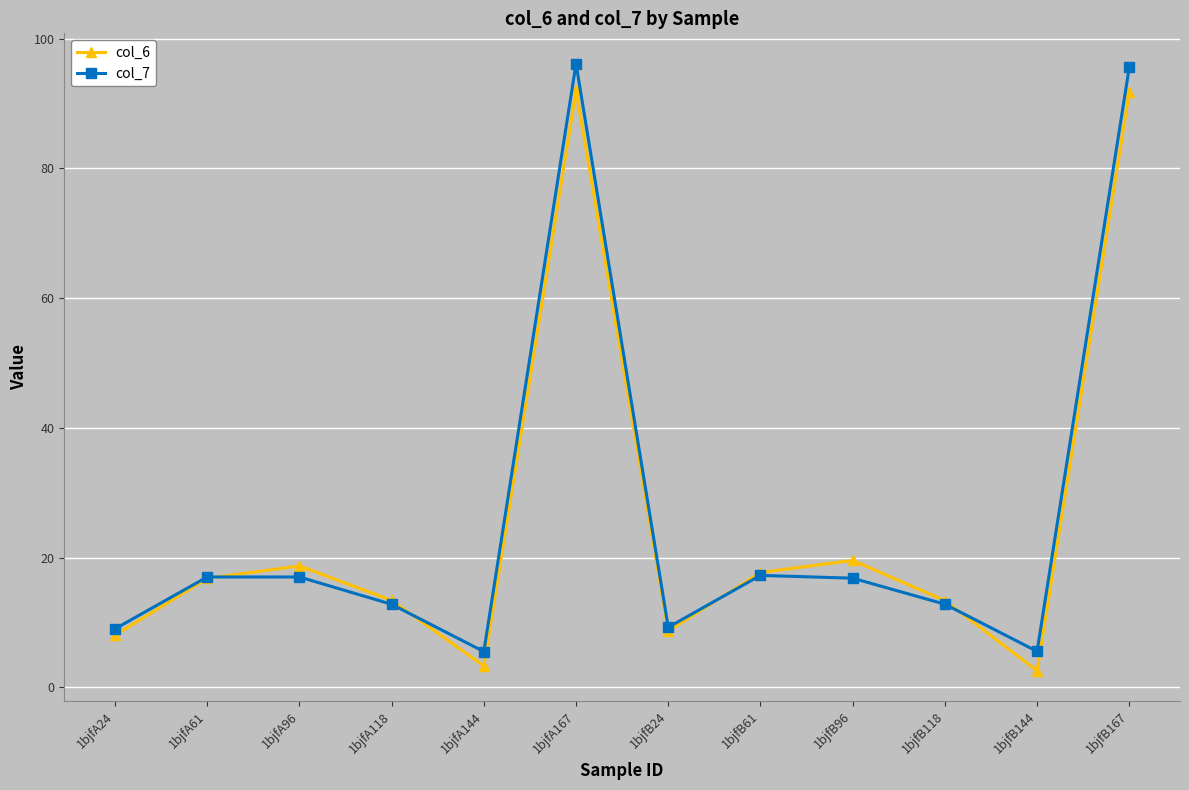

What is the total value across all series at 1bjfA144?

8.8